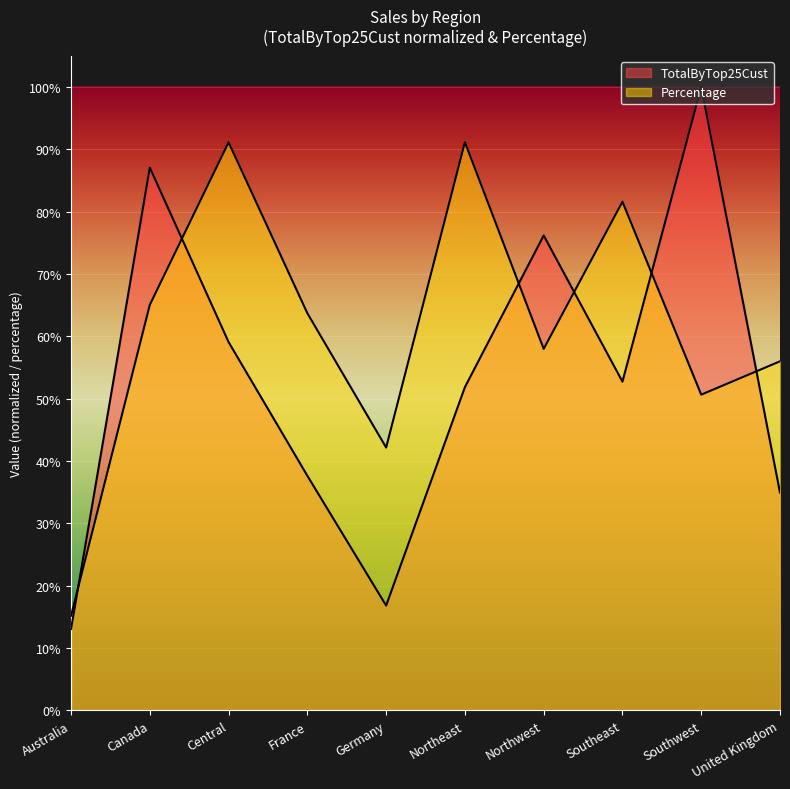

Rank the categories by TotalByTop25Cust value from lowest to highest.

Australia, Germany, United Kingdom, France, Northeast, Southeast, Central, Northwest, Canada, Southwest